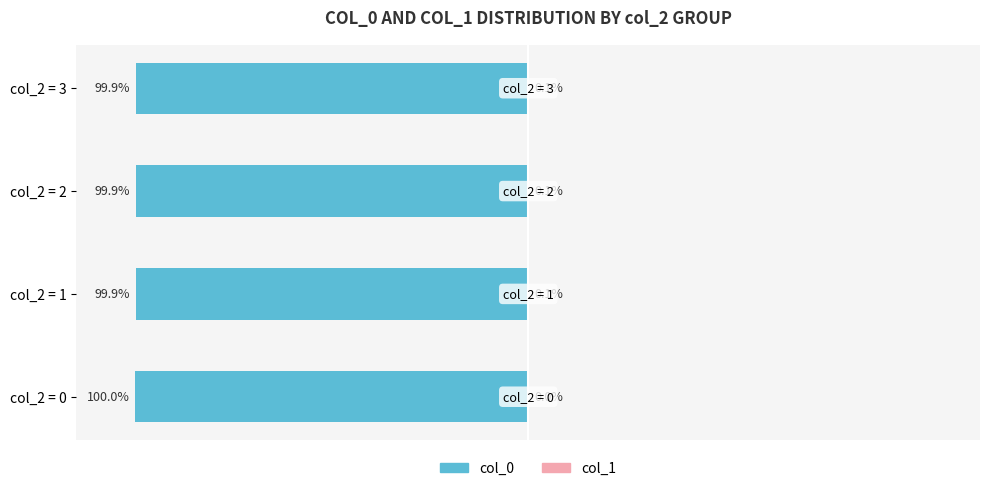

Count the number of data series in this chart.

2